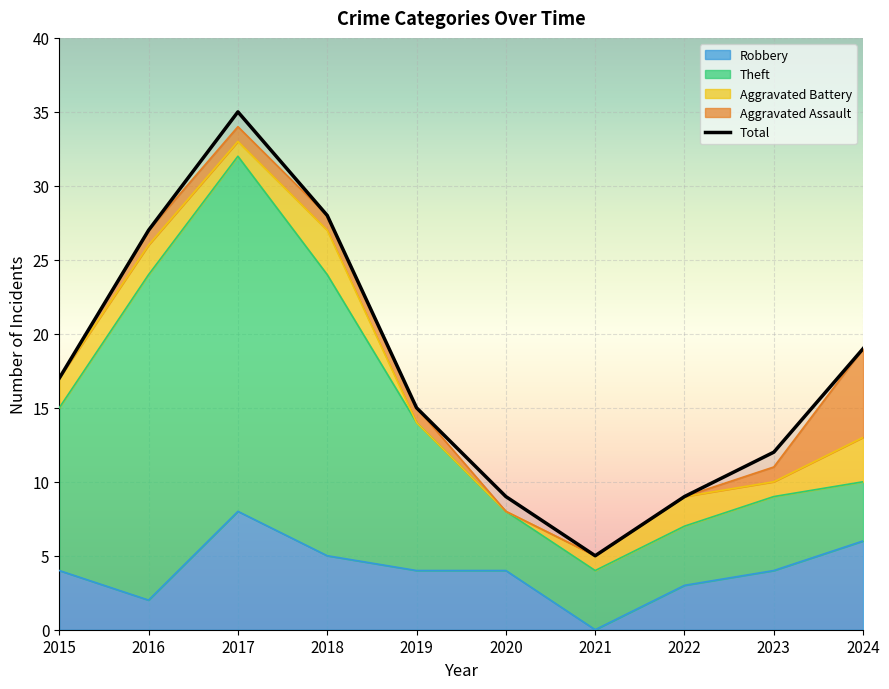

List the labels in order of Aggravated Assault value, largest first.

2024, 2016, 2017, 2018, 2019, 2023, 2015, 2020, 2021, 2022